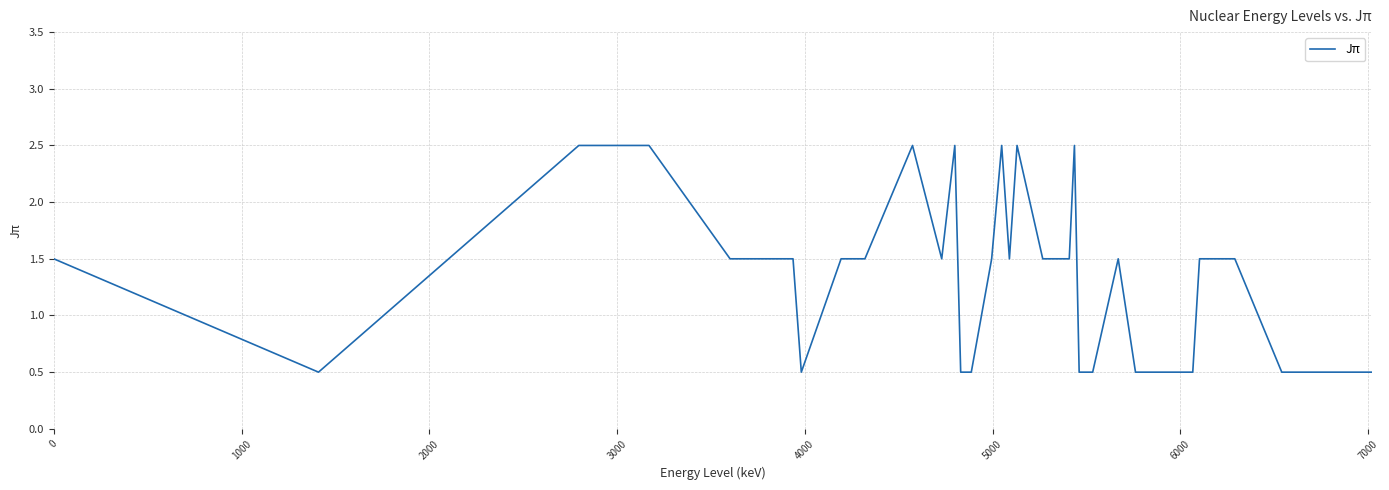

What is the maximum value shown in the chart?

2.5